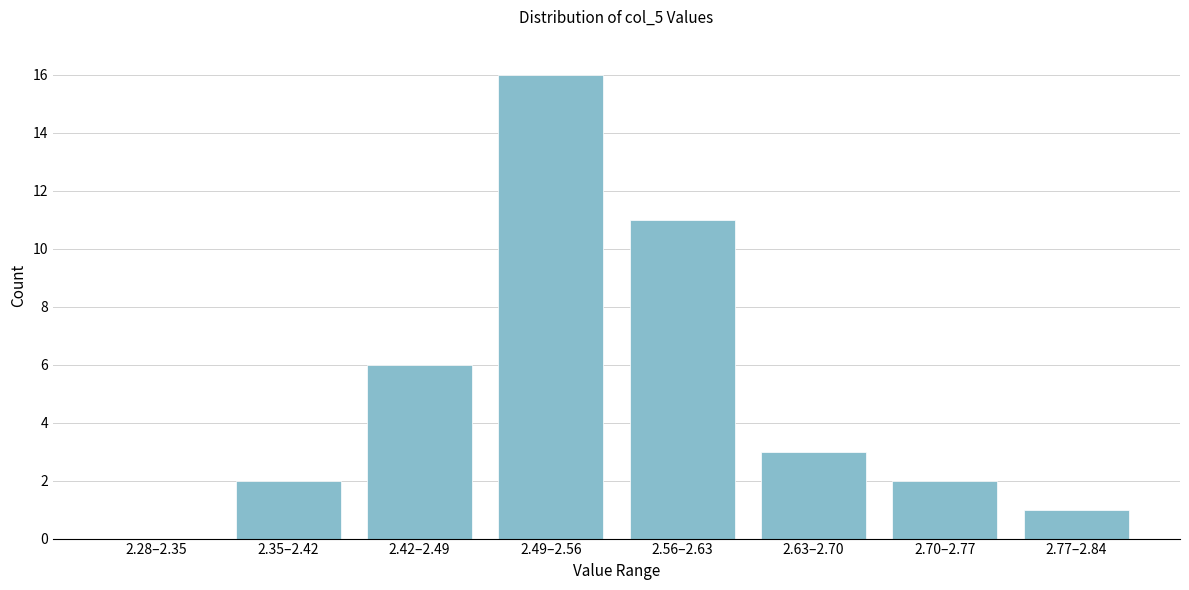

Reading right to left, what are all the values shown in this chart?

2.77–2.84=1	2.70–2.77=2	2.63–2.70=3	2.56–2.63=11	2.49–2.56=16	2.42–2.49=6	2.35–2.42=2	2.28–2.35=0